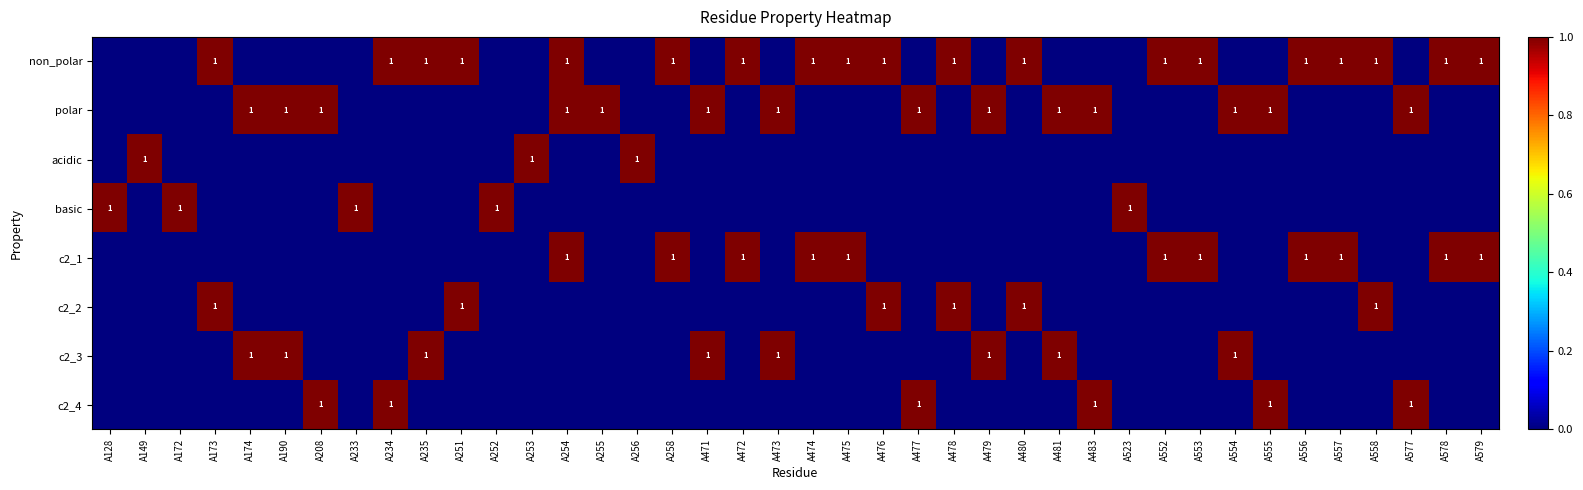

Count the c2_4 values in the range 0 to 1.

40